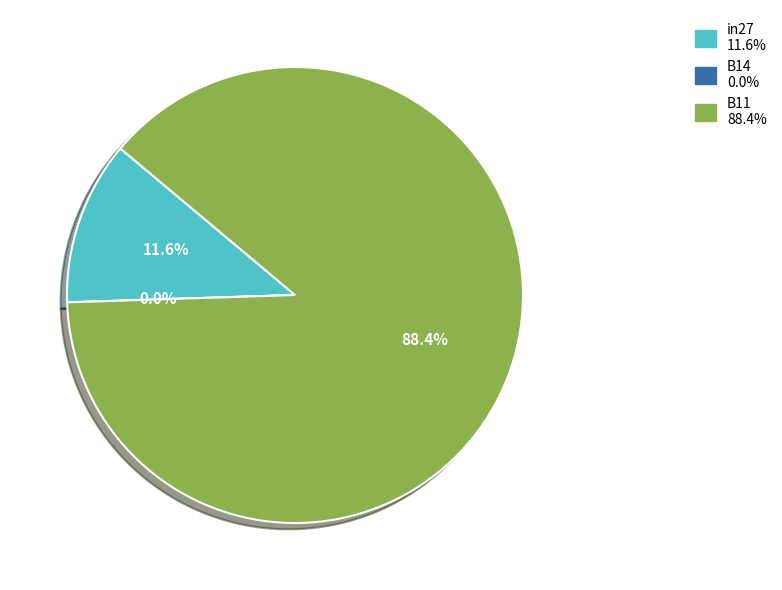

Is in27 the majority of the pie?

No